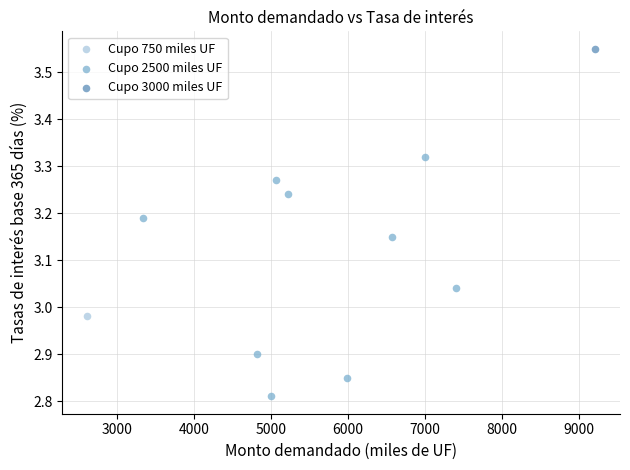

What are all the series names shown in the legend?

Cupo 750 miles UF, Cupo 2500 miles UF, Cupo 3000 miles UF